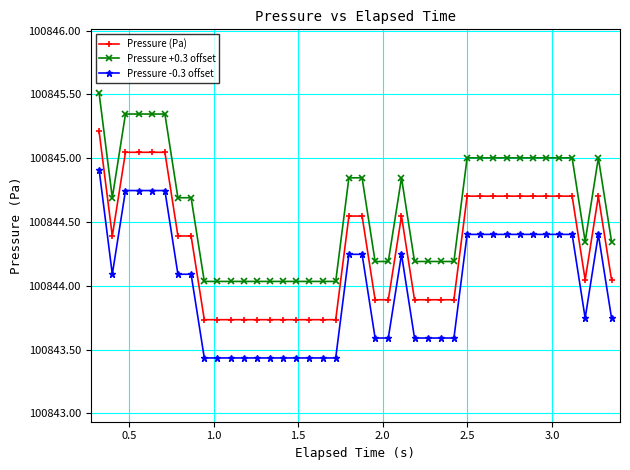

At how many categories does at least one series exceed 100844?

40